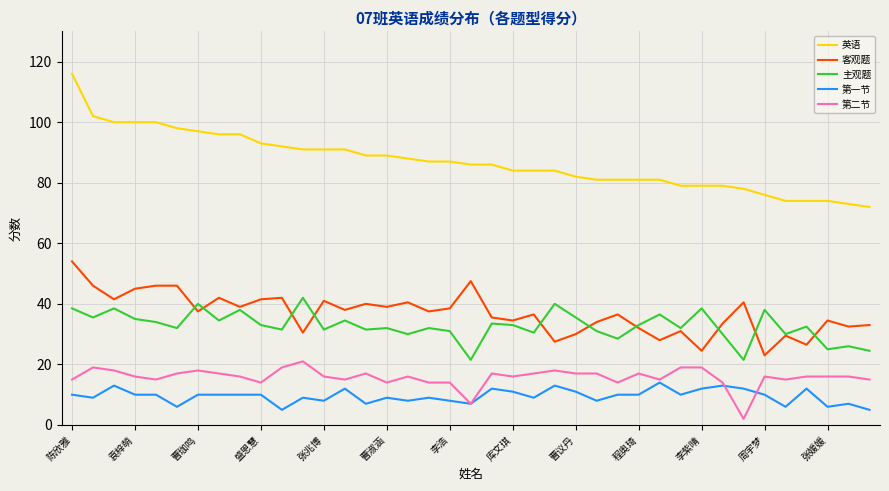

Which series has the largest range (max minus min)?

英语